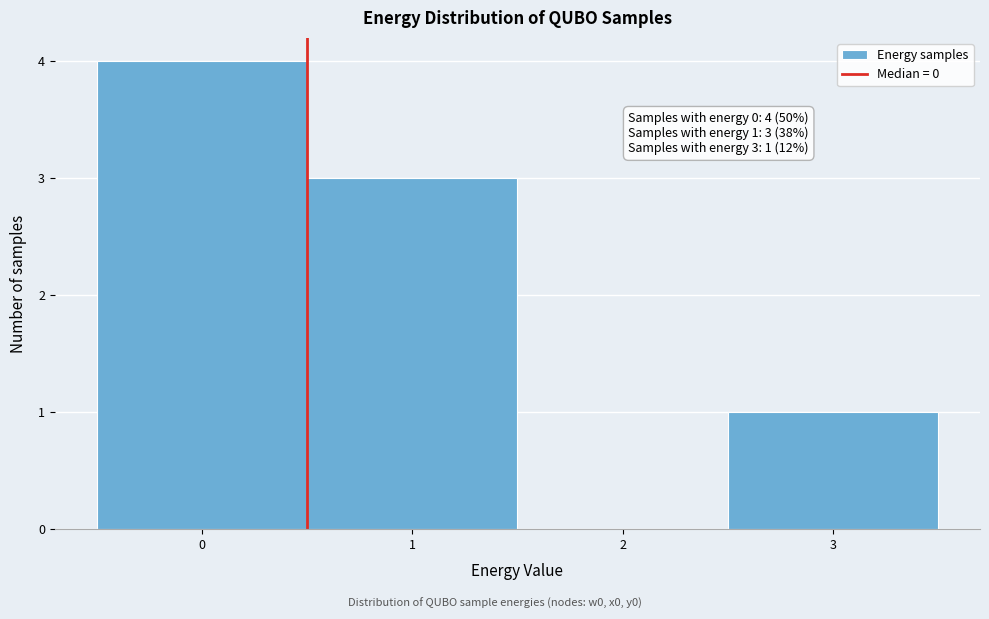

Over which range of the x-axis is the bar tallest?

-0.5 to 0.5